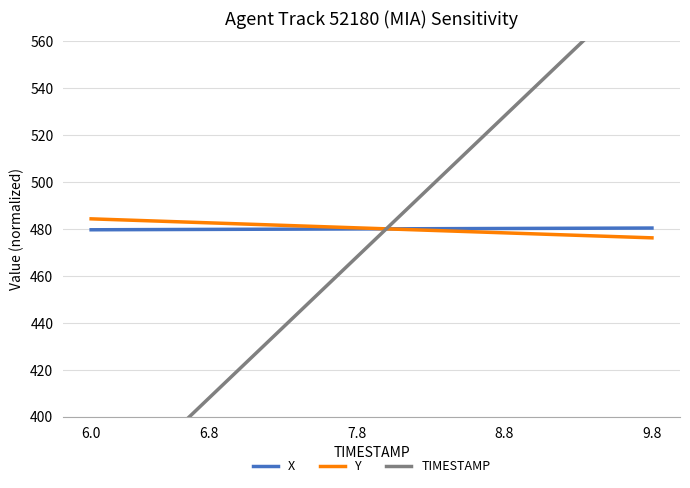

Reading left to right, list all the values displayed in this chart.

X: 479.6	479.6	479.7	479.7	479.8	479.8	479.8	479.9	479.9	480.0	480.0	480.0	480.1	480.1	480.2	480.2	480.2	480.3	480.3	480.3
Y: 484.3	483.8	483.4	483.0	482.6	482.1	481.7	481.3	480.9	480.4	480.0	479.6	479.1	478.7	478.3	477.9	477.4	477.0	476.6	476.2
TIMESTAMP: 360.0	372.0	384.0	396.0	408.0	420.0	432.0	444.0	456.0	468.0	480.0	492.0	504.0	516.0	528.0	540.0	552.0	564.0	576.0	588.0